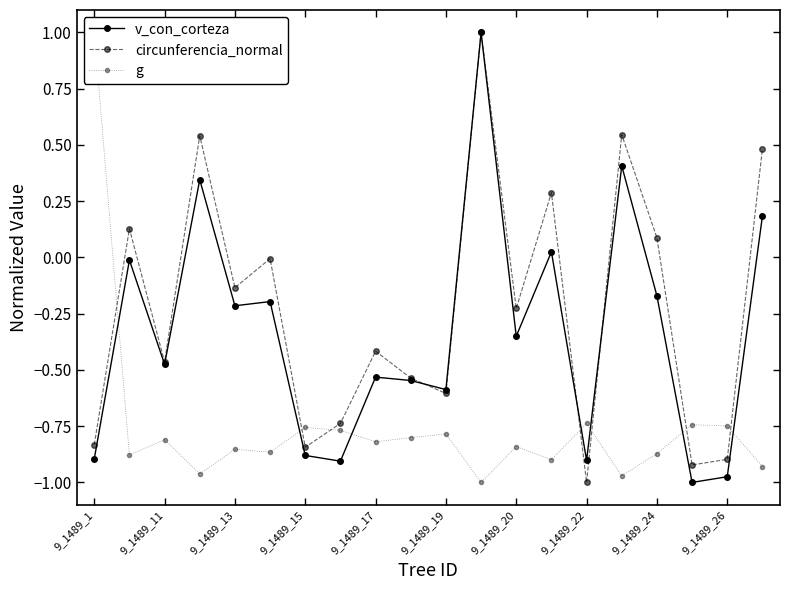

What are all the series names shown in the legend?

v_con_corteza, circunferencia_normal, g